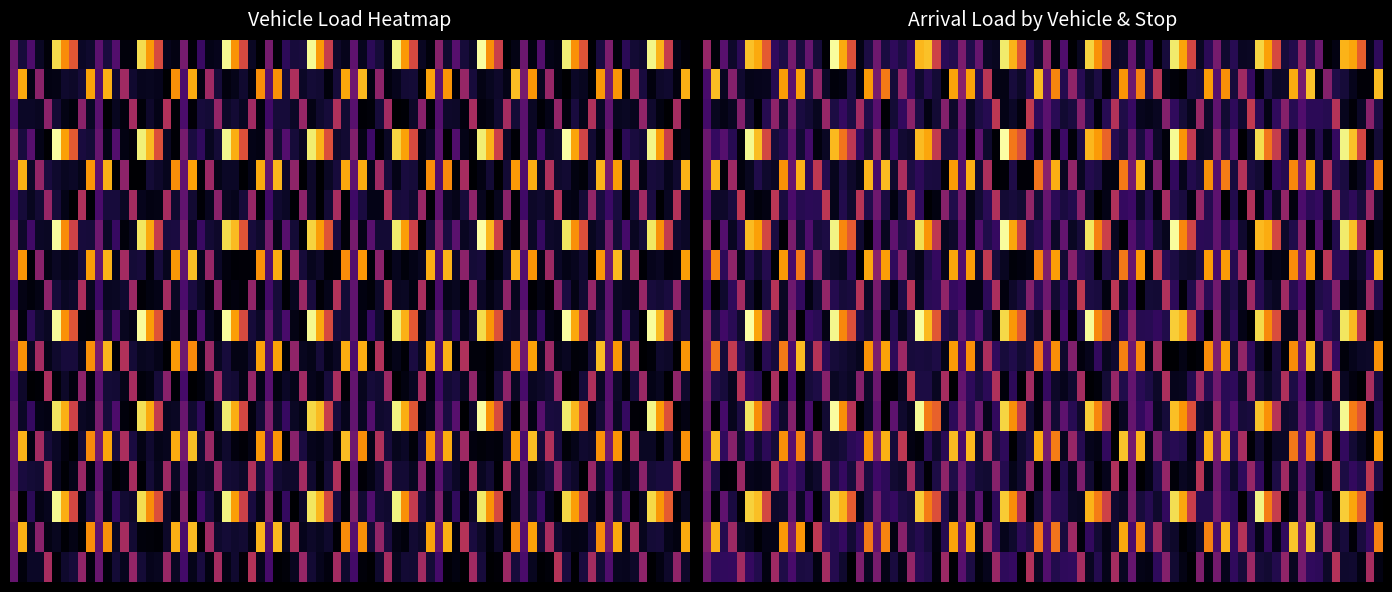

How many values in V3 are above zero?

3